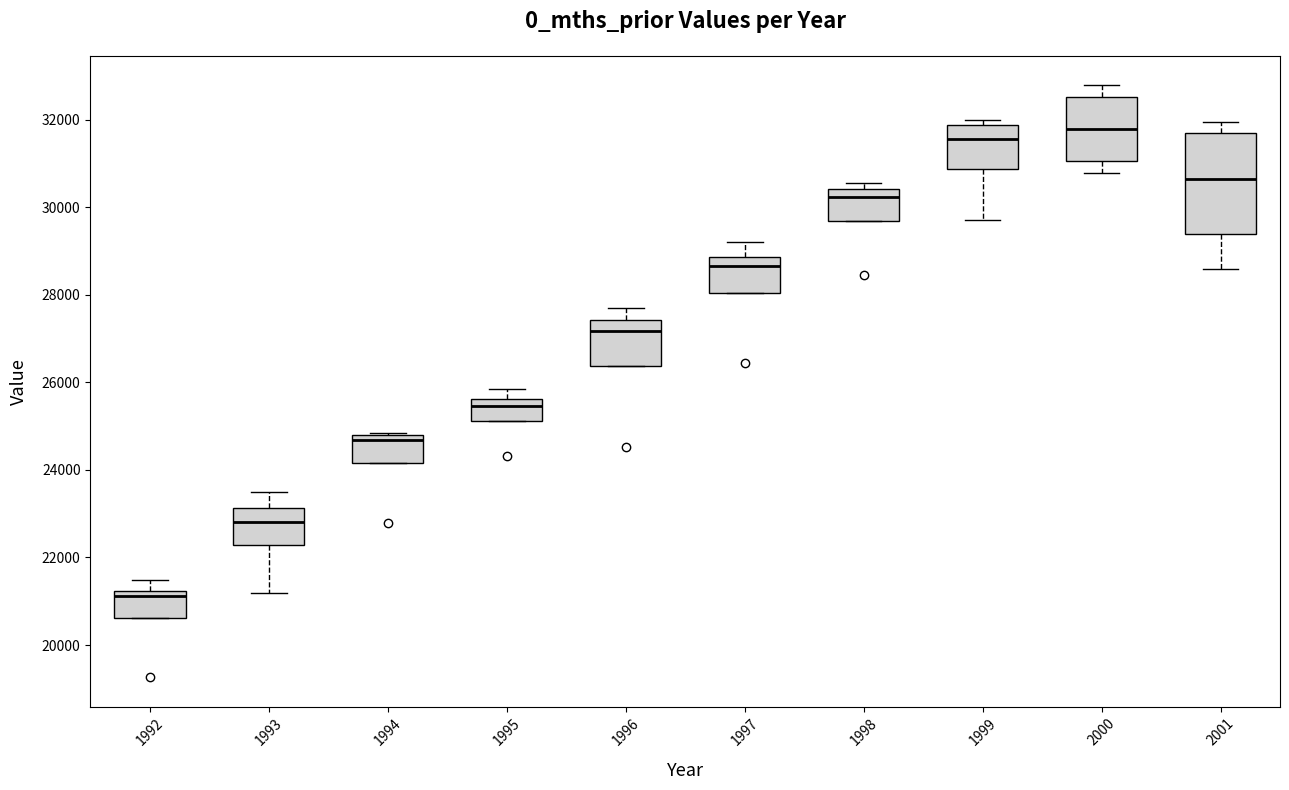

Which box has the lowest median line?

1992